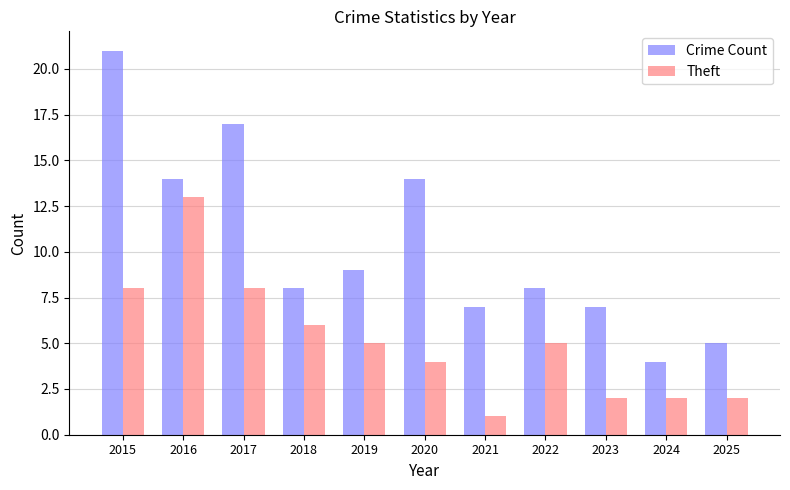

Which series has the largest range (max minus min)?

Crime Count